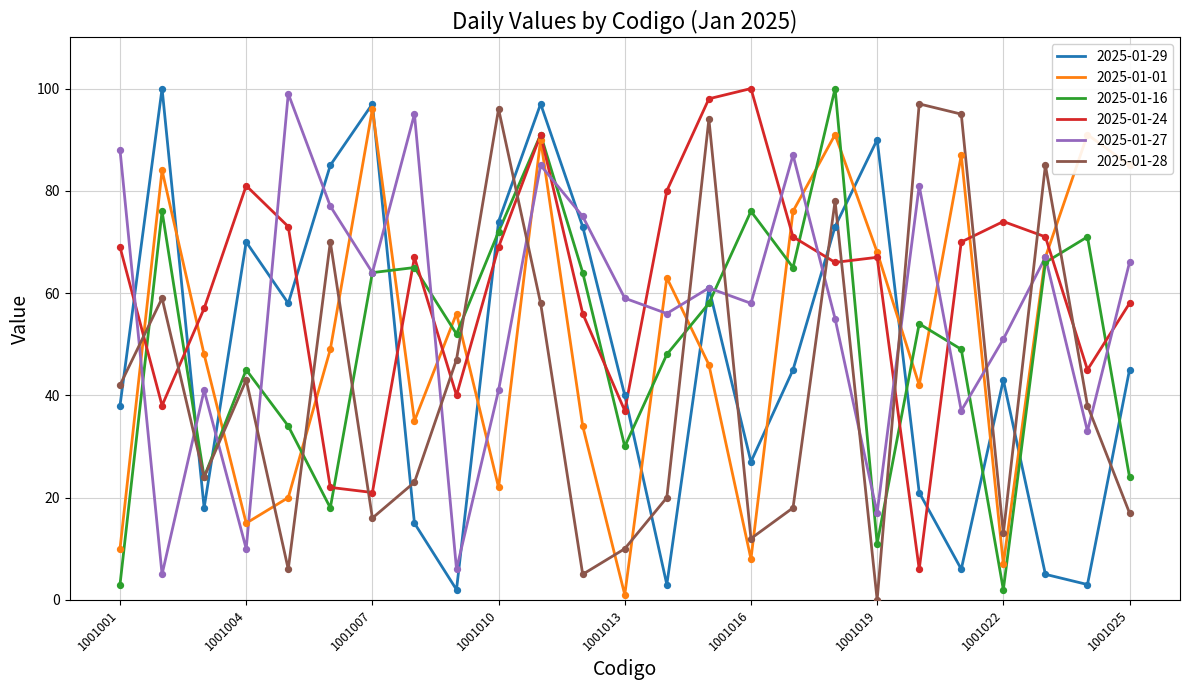

Which series has the largest total across all categories?

2025-01-24